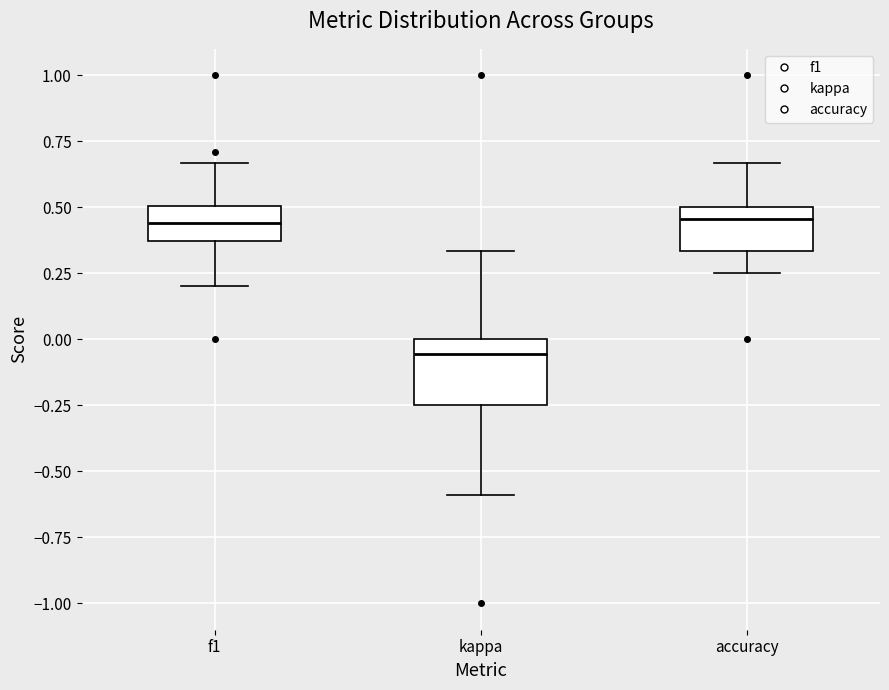

Reading left to right, read every box against the y-axis: the position of its median line, the range the box covers, and the ends of its whiskers. The values are not printed on the chart, so give them approximately, as read against the axis.

f1: median 0.45, box 0.35 to 0.50, whiskers 0.20 to 0.65
kappa: median -0.05, box -0.25 to 0.00, whiskers -0.60 to 0.35
accuracy: median 0.45, box 0.35 to 0.50, whiskers 0.25 to 0.65